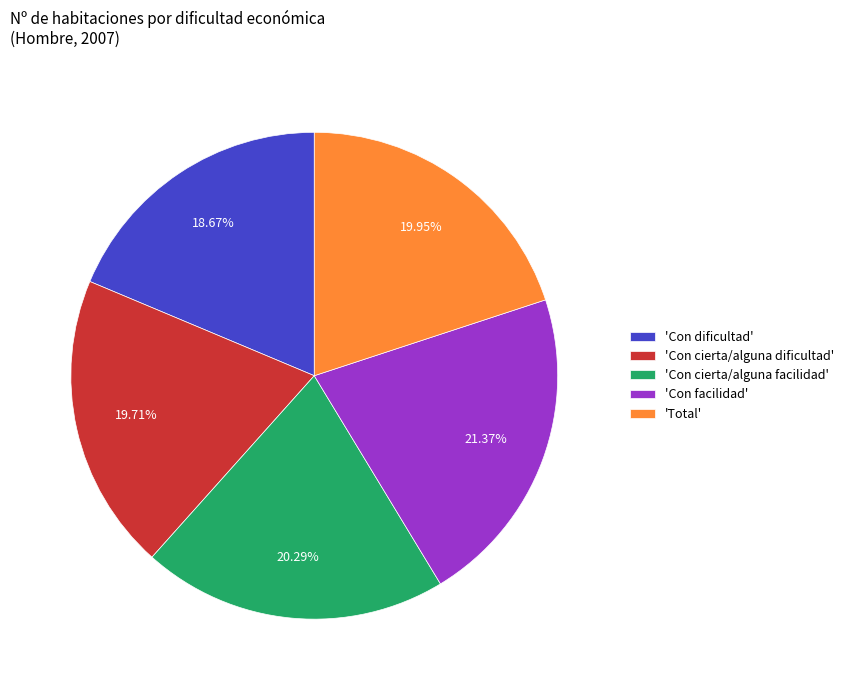

Is there any slice that represents more than half of the pie?

No